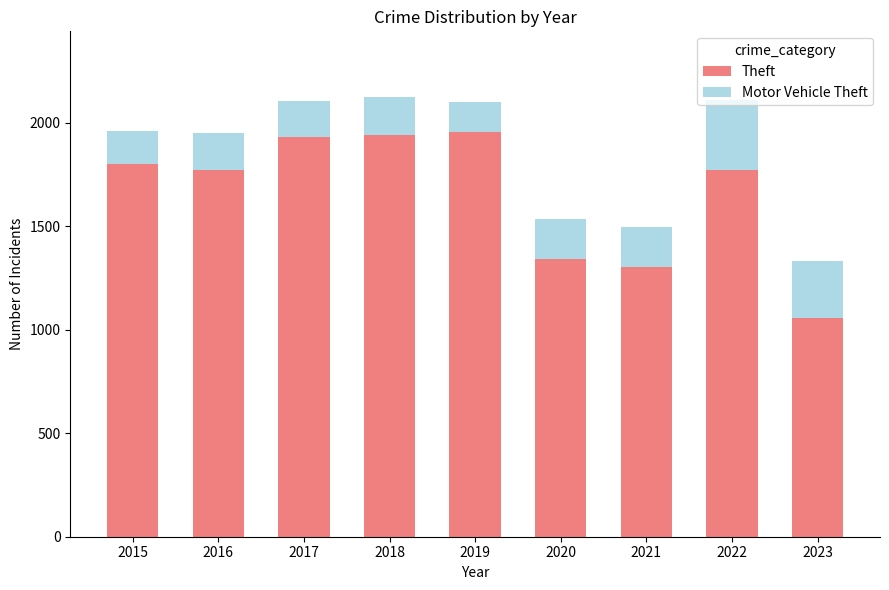

The Theft series shows 1058 at 2023. True or false?

True